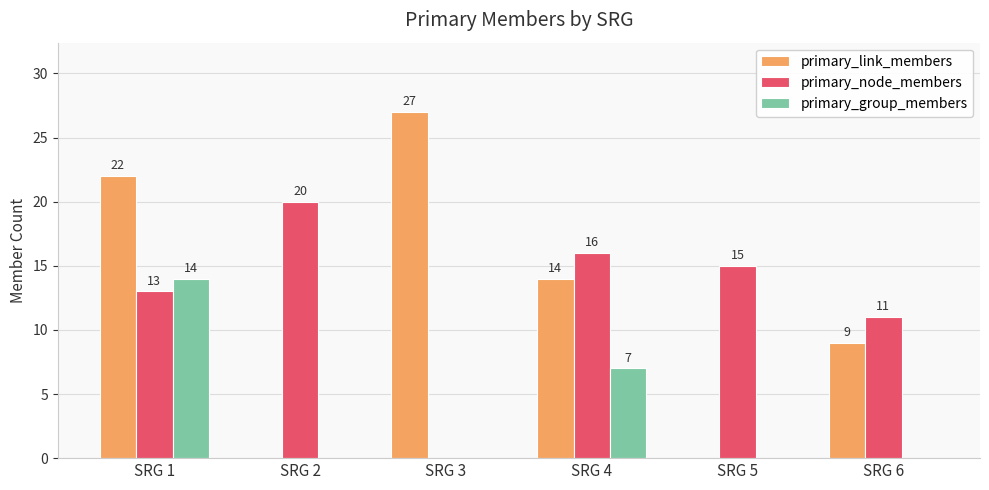

The value of primary_link_members at SRG 3 is 18. True or false?

False